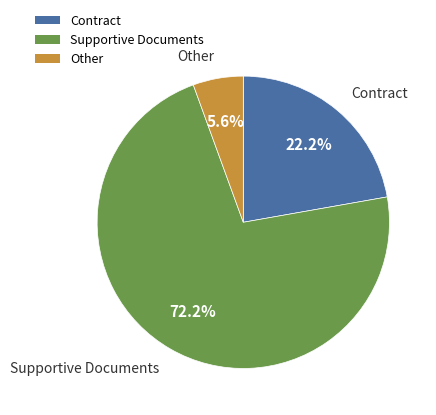

How many slices are in this pie chart?

3